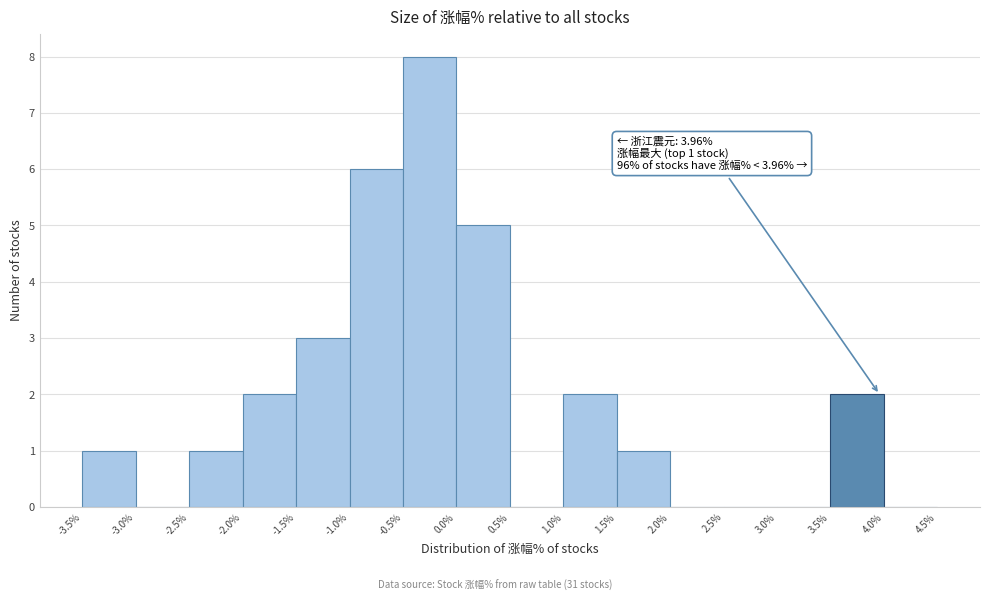

Which range on the x-axis has the tallest bar?

-0.5% to 0.0%